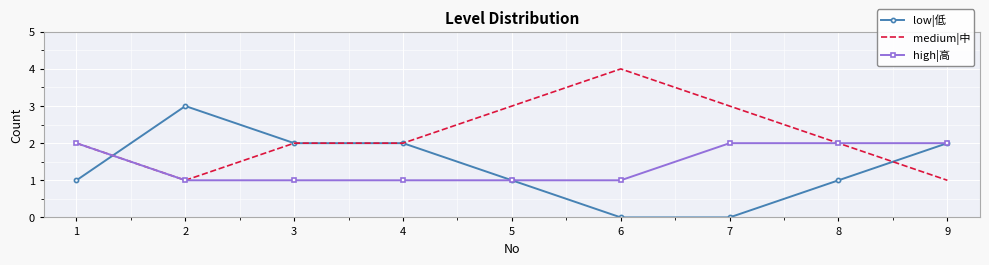

Which series has the largest total across all categories?

medium|中